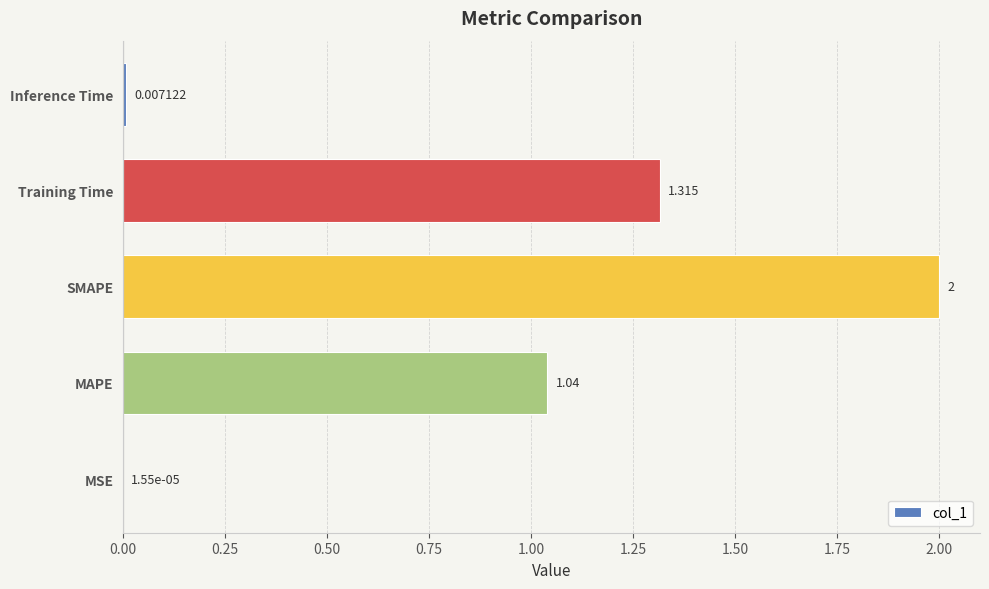

Are the bars horizontal?

Yes